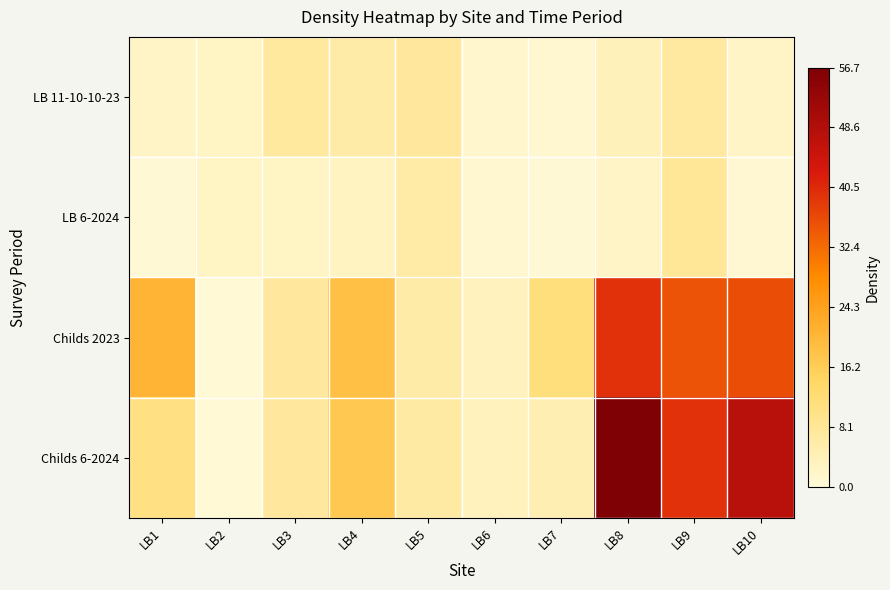

At LB8, list the series in order from largest to smallest.

Childs 6-2024, Childs 2023, LB 11-10-10-23, LB 6-2024